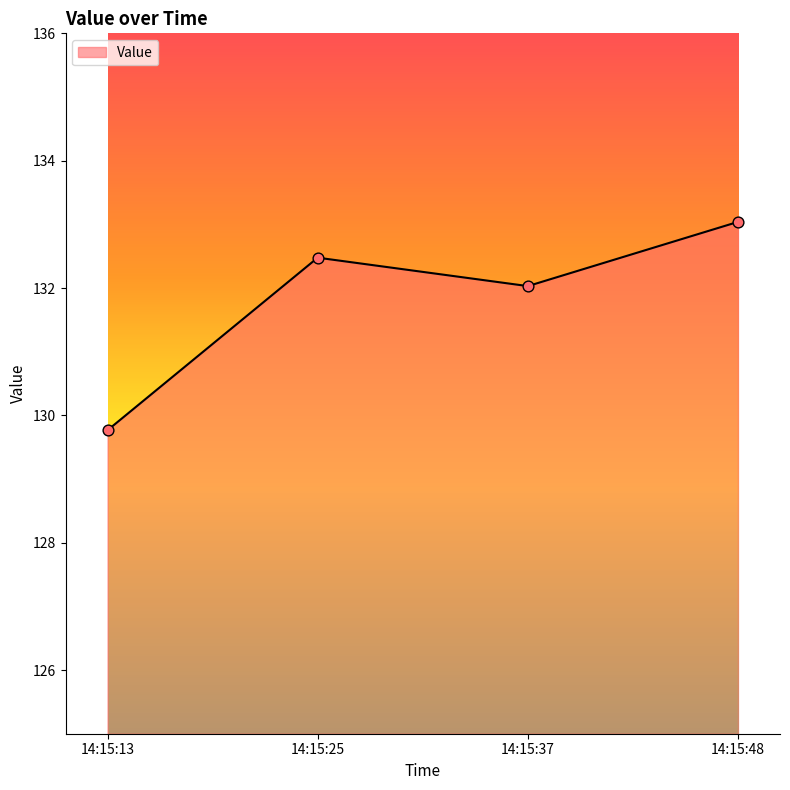

What is the change in value from 14:15:25 to 14:15:48?

+0.6